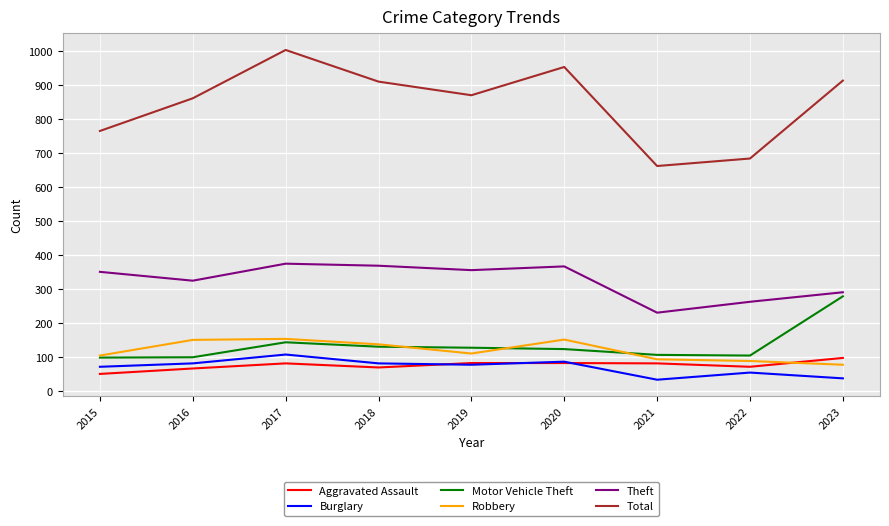

At which category is the sum across all series the highest?

2017